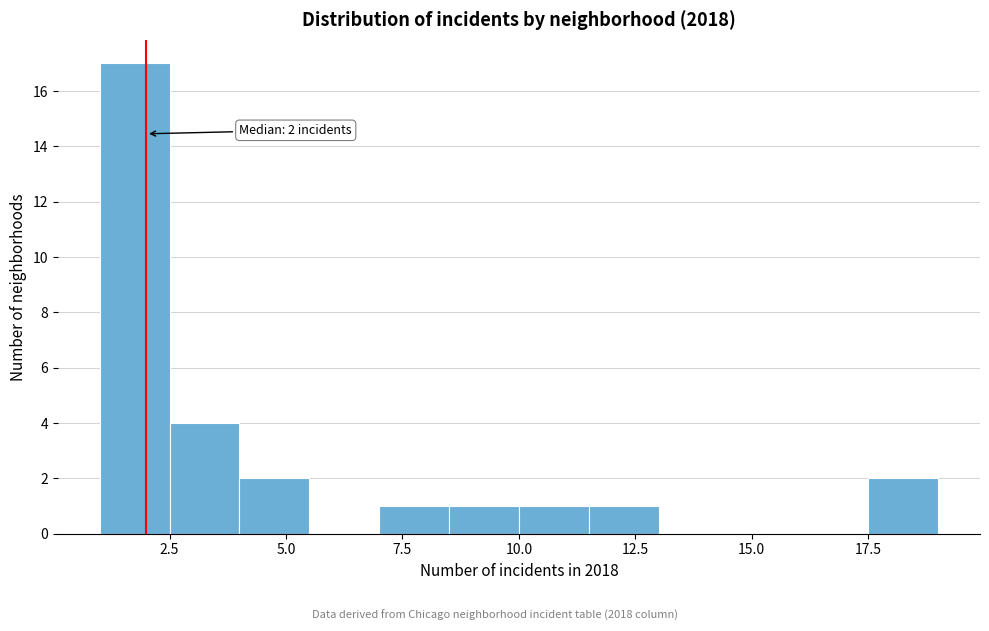

Around what value on the x-axis is the tallest bar? Give the approximate position of its centre, as read against the axis.

2.0